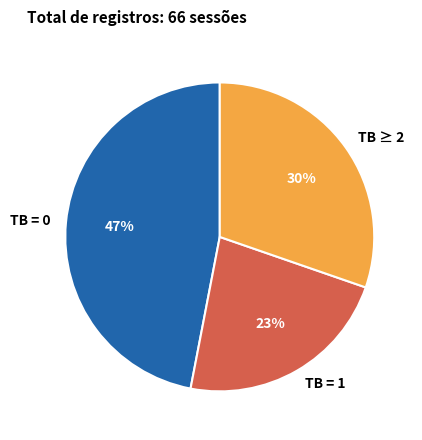

To the nearest percent, what is the average slice percentage?

33%